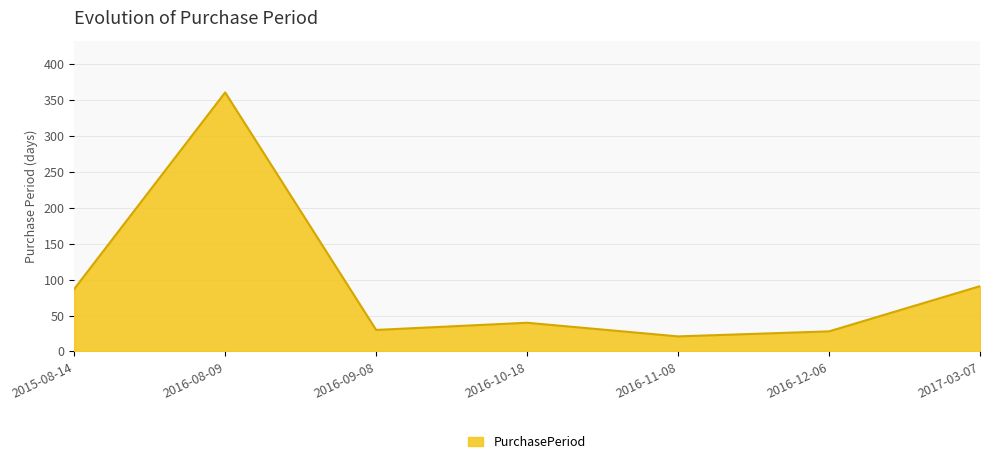

Does the chart display data point markers on the line(s)?

No